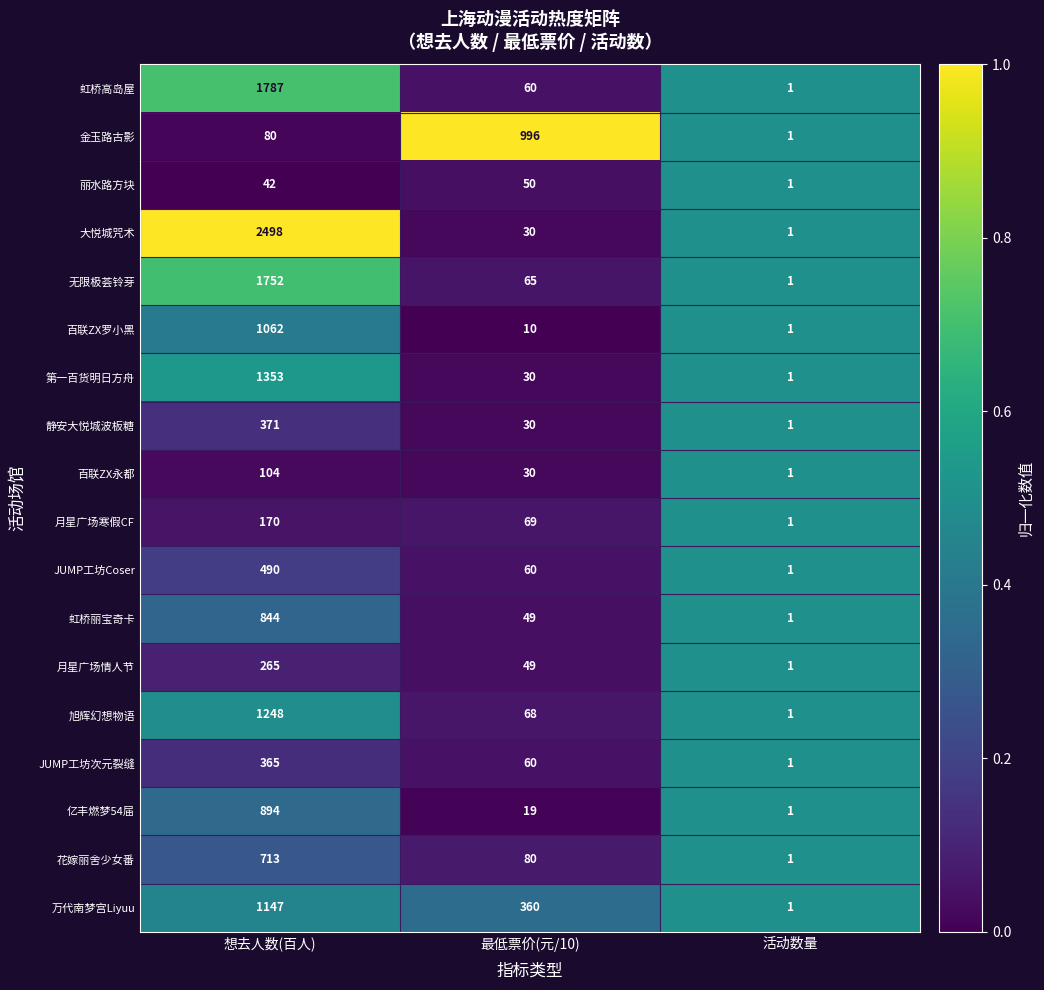

Between 想去人数(百人) and 活动数量, which series saw the biggest shift?

大悦城咒术